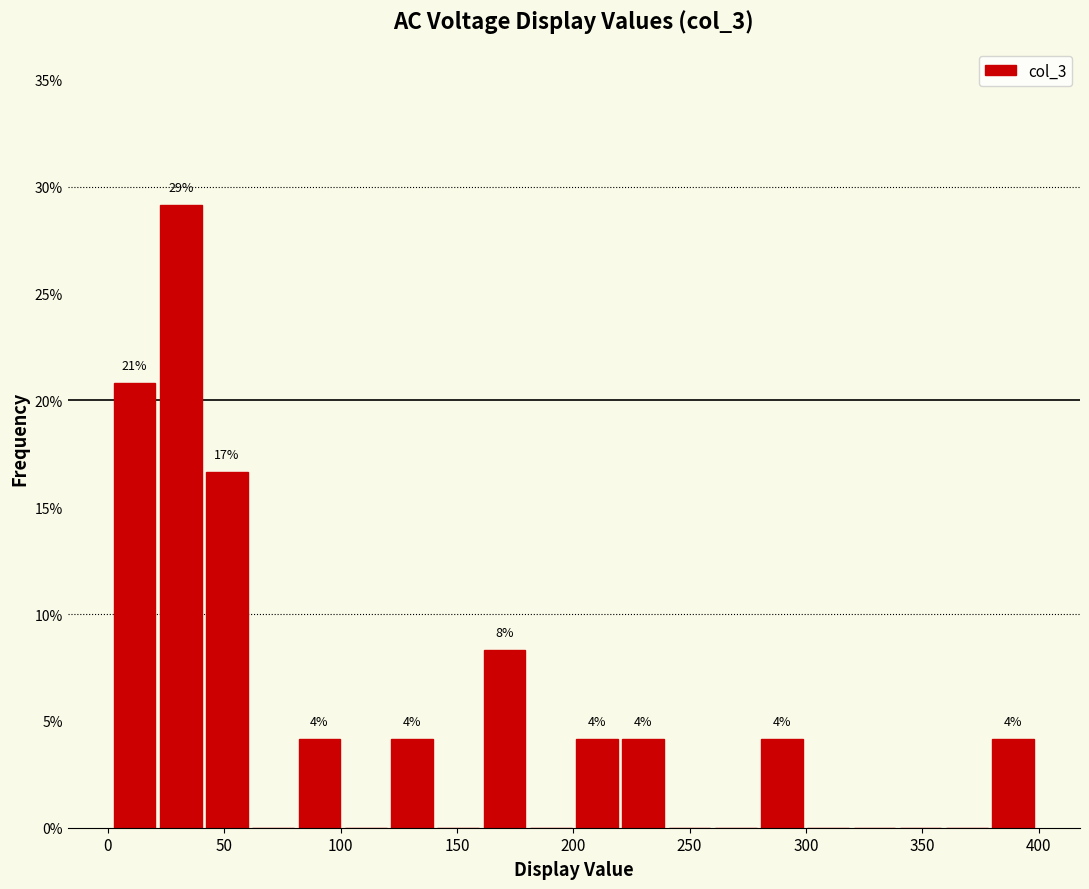

Read against the x-axis, roughly where is the centre of the tallest bar?

30